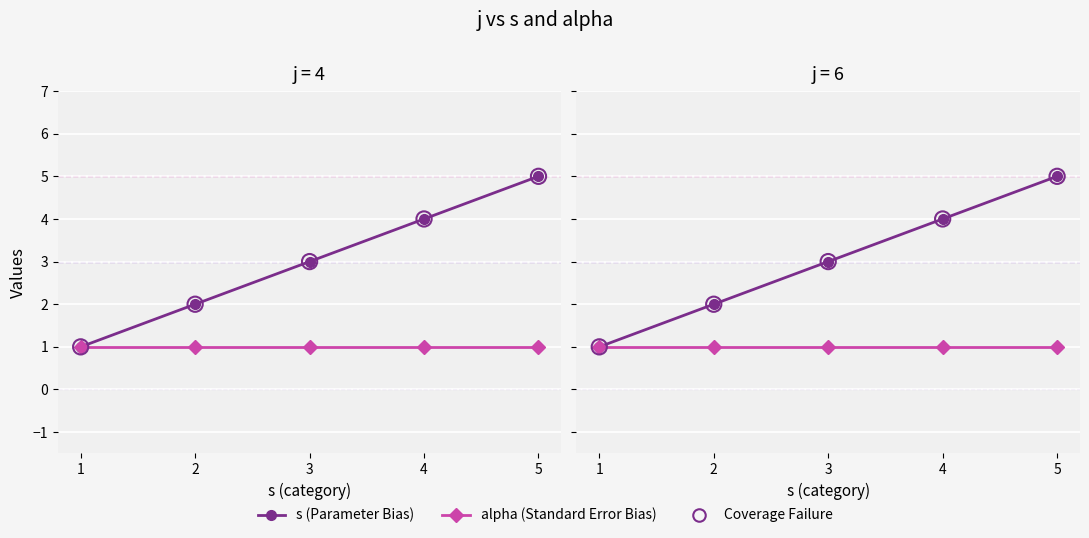

What are all the series names shown in the legend?

s (Parameter Bias), alpha (Standard Error Bias), Coverage Failure